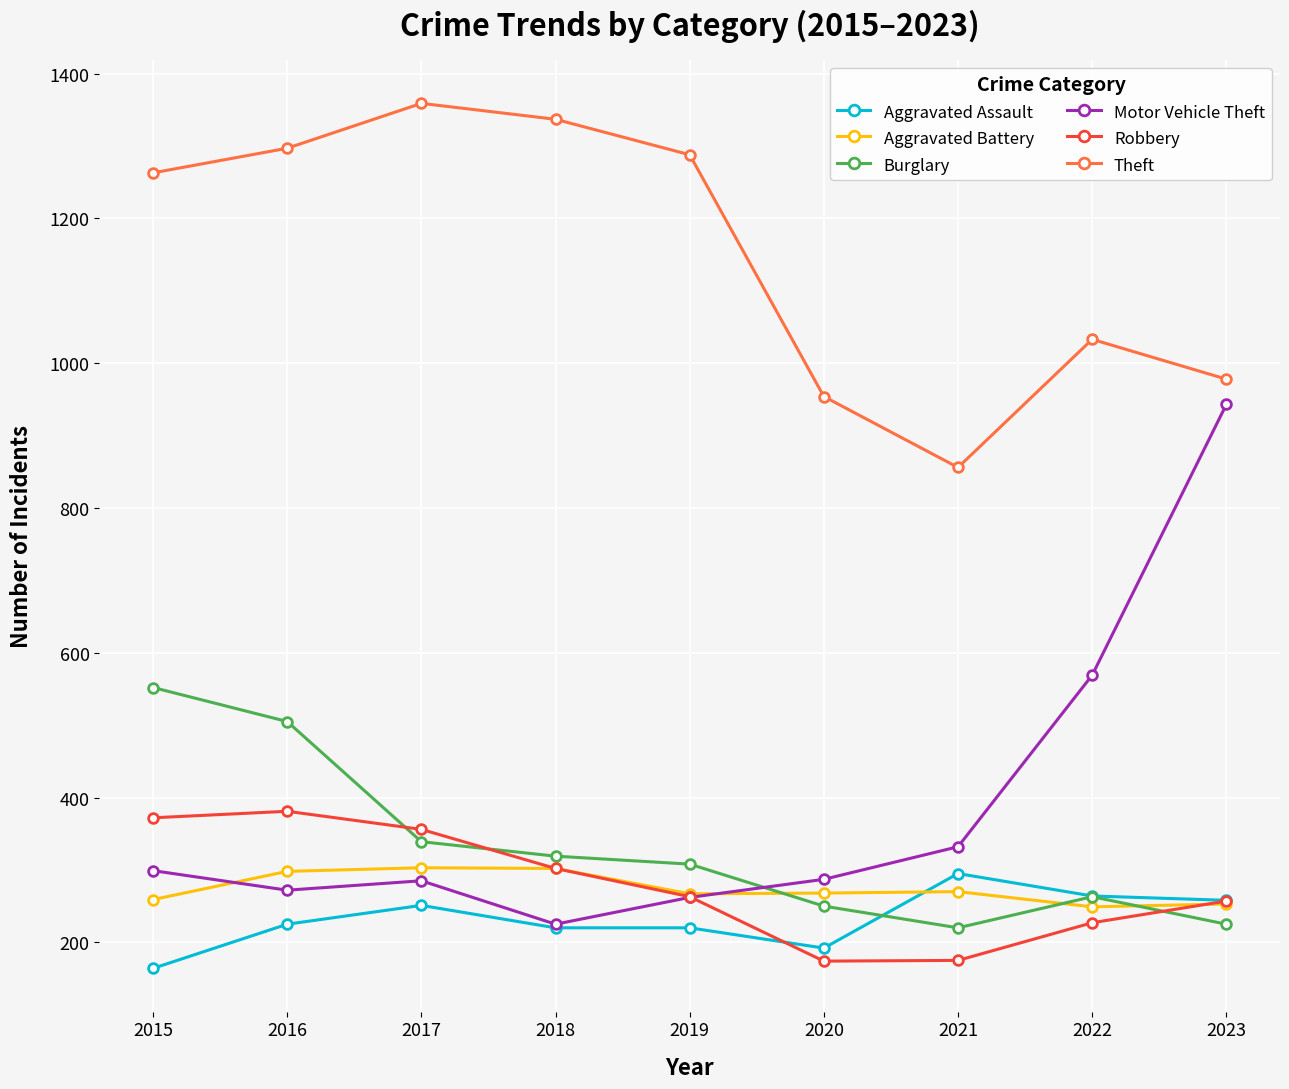

What is the difference between the maximum and minimum values in the Burglary series?

332